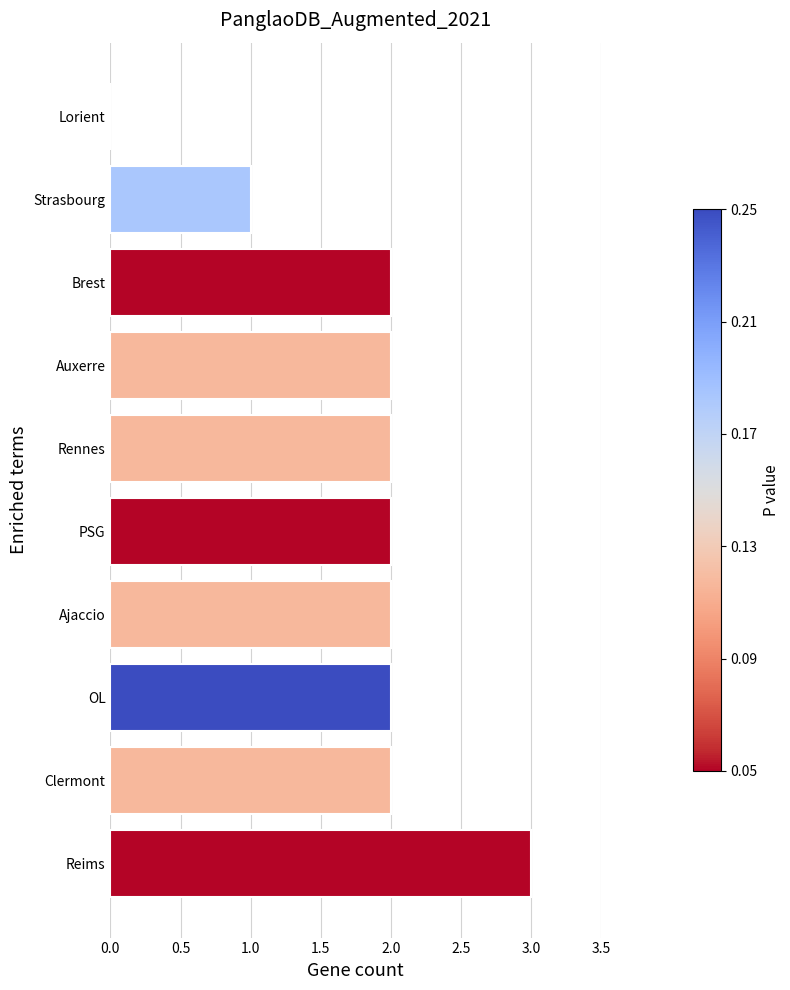

Approximately how many times larger is the value at Brest compared to PSG?

1.0